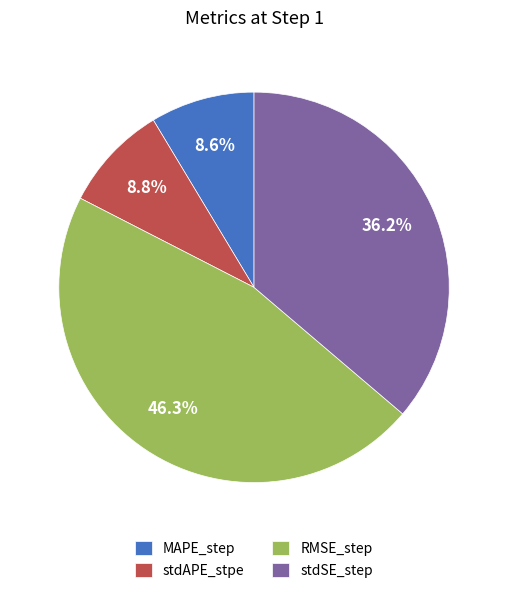

To the nearest percent, what is the combined percentage of stdAPE_stpe and RMSE_step?

55%